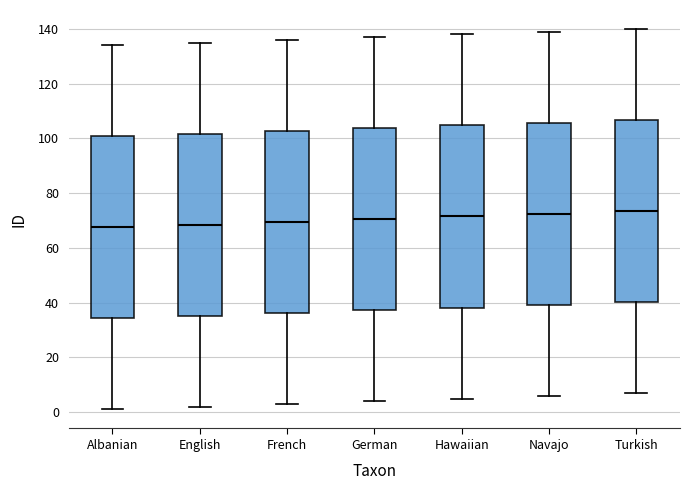

Reading left to right, transcribe this box plot: for each box, give where its median line is, the range the box spans, and where its two whiskers end, as read against the y-axis. The values are not printed on the chart, so give them approximately, as read against the axis.

Albanian: median 68, box 34 to 100, whiskers 2 to 134
English: median 68, box 36 to 102, whiskers 2 to 136
French: median 70, box 36 to 102, whiskers 4 to 136
German: median 70, box 38 to 104, whiskers 4 to 138
Hawaiian: median 72, box 38 to 104, whiskers 6 to 138
Navajo: median 72, box 40 to 106, whiskers 6 to 140
Turkish: median 74, box 40 to 106, whiskers 8 to 140